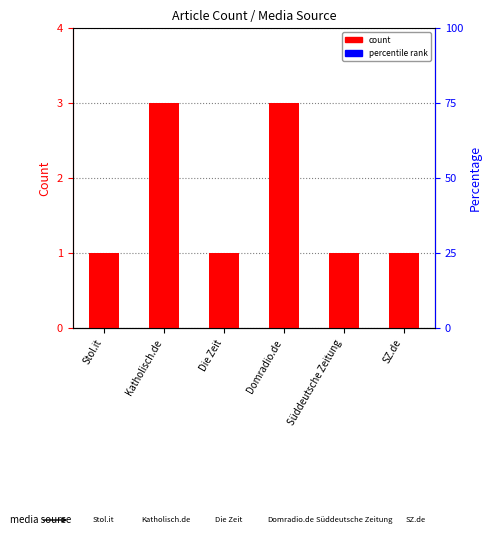

What is the change in value from Stol.it to Katholisch.de?

+2